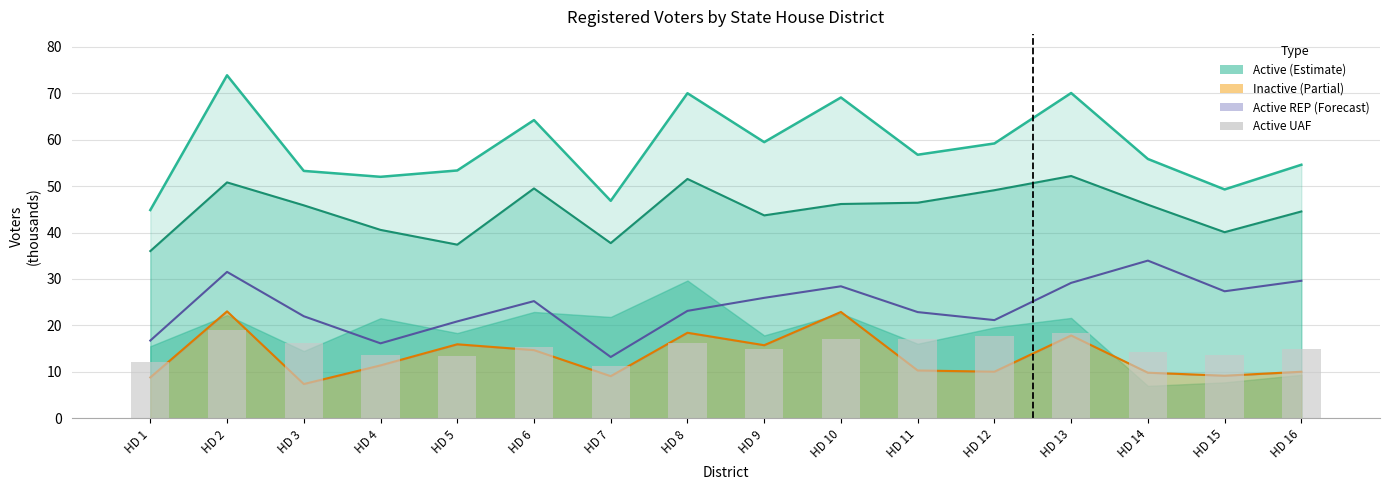

Is it true that the value at HD 14 is 14.3?

True